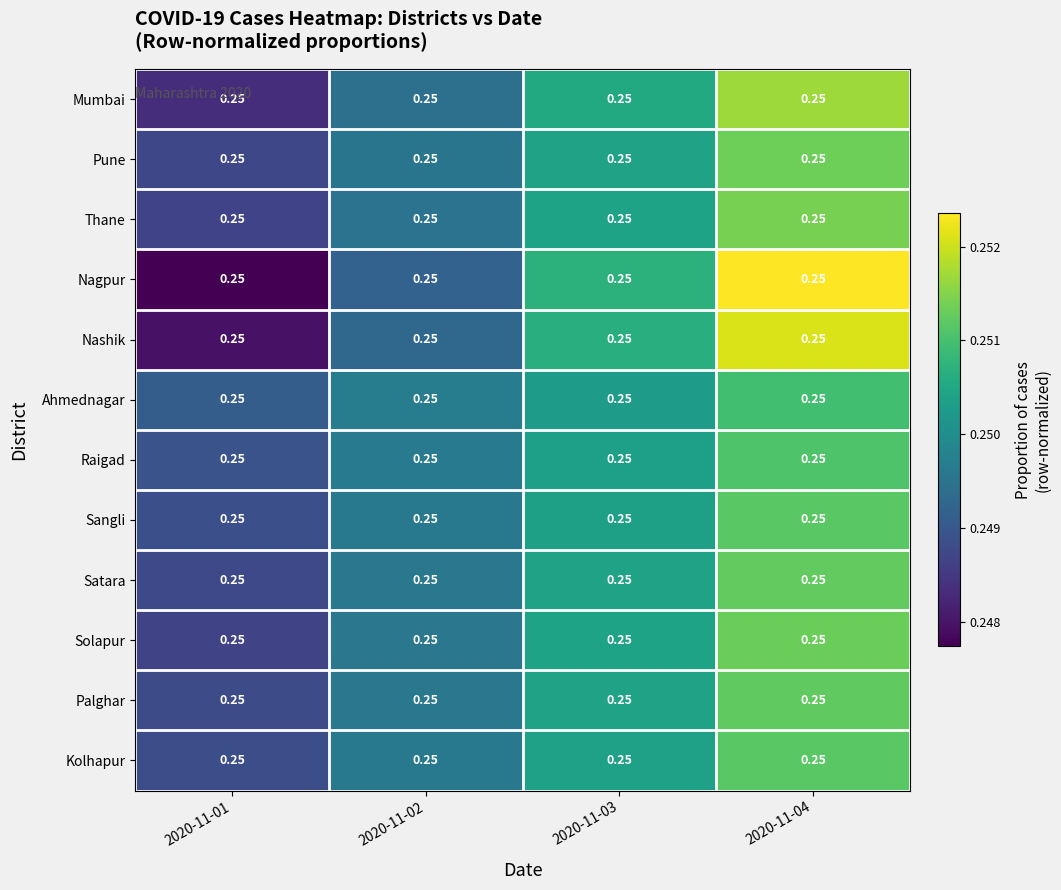

Which label corresponds to the smallest value in the chart?

2020-11-01